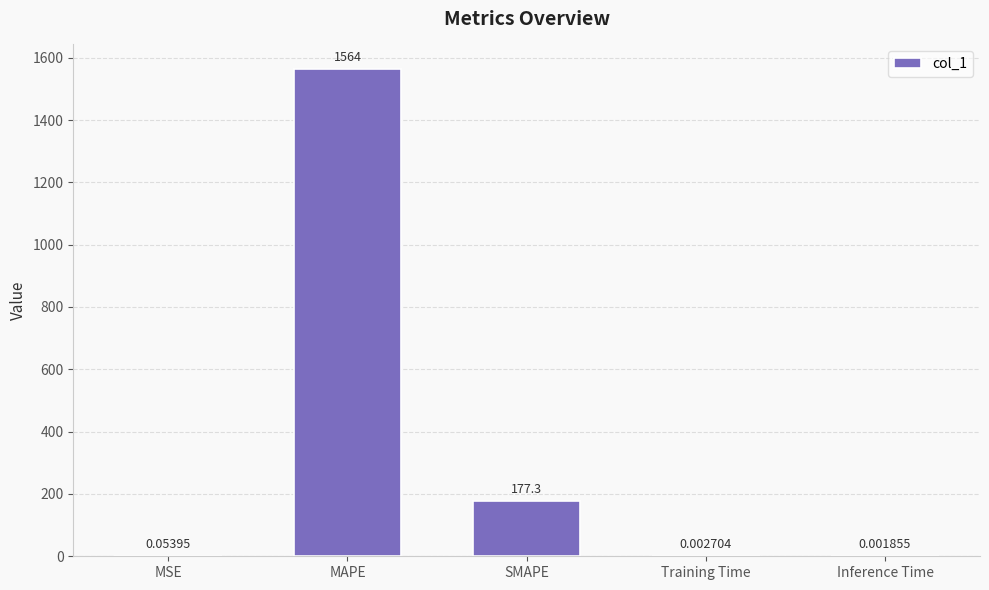

What is the sum of all values?

1741.7